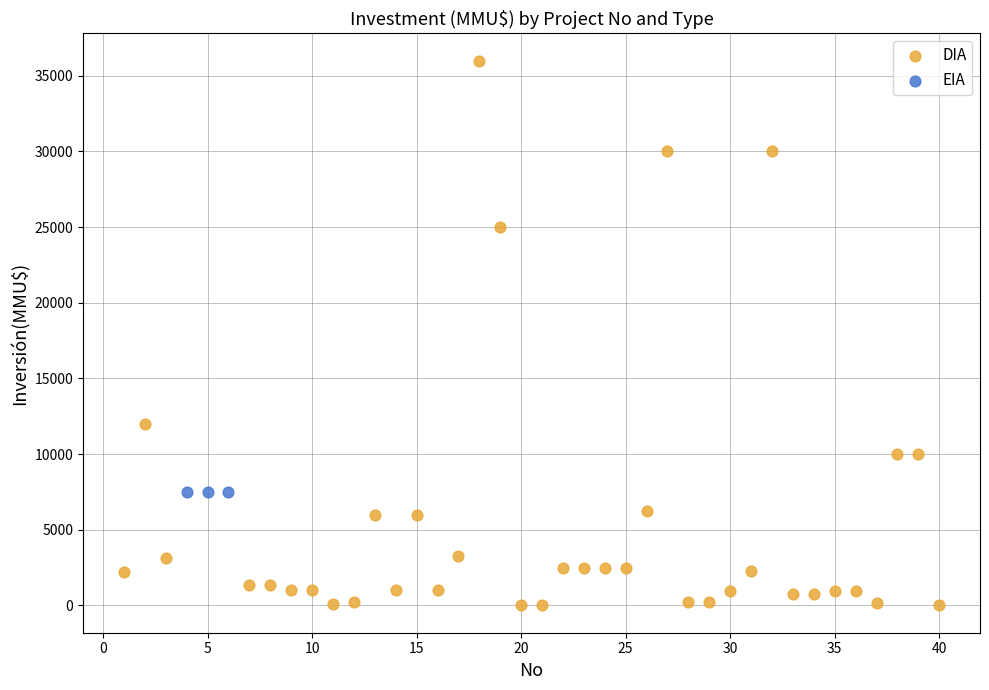

Which series contains the lowest Y value?

DIA